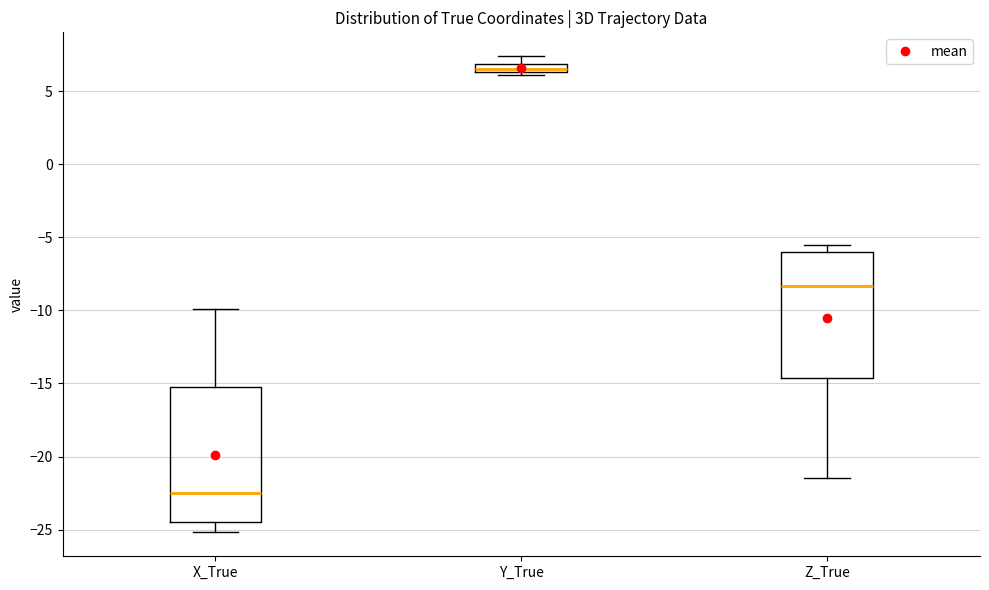

Which box is the tallest, from its lower edge to its upper edge?

X_True